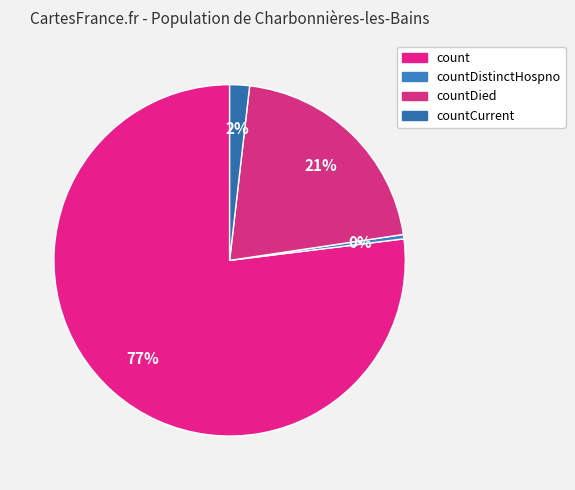

To the nearest percent, what is the average slice percentage?

25%